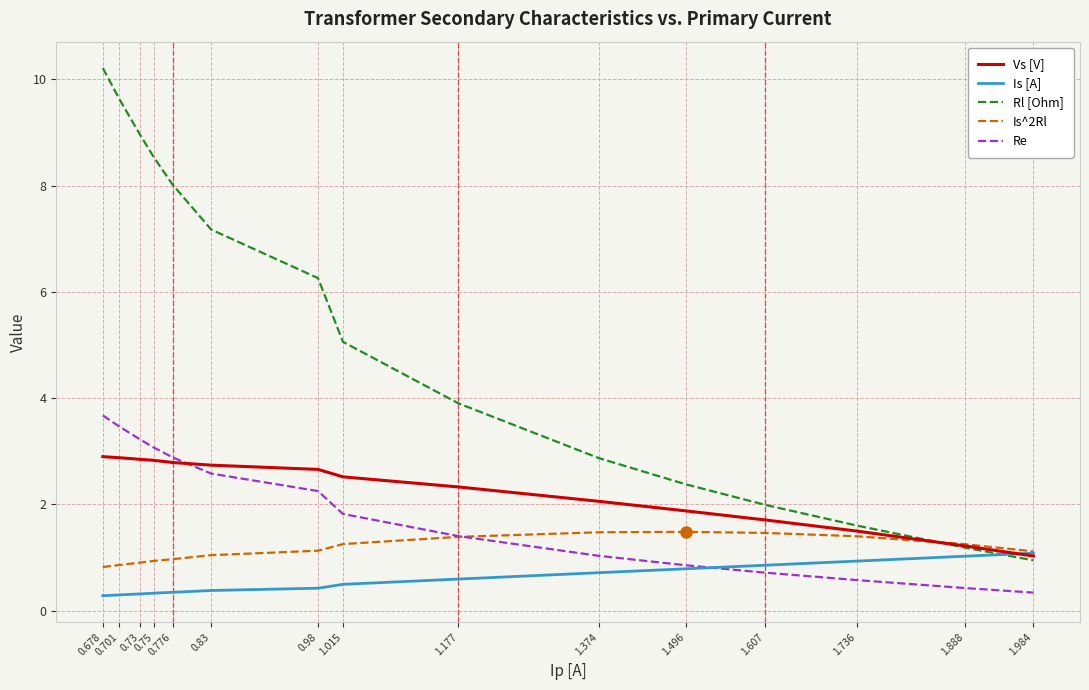

What position from the right is 0.701?

14